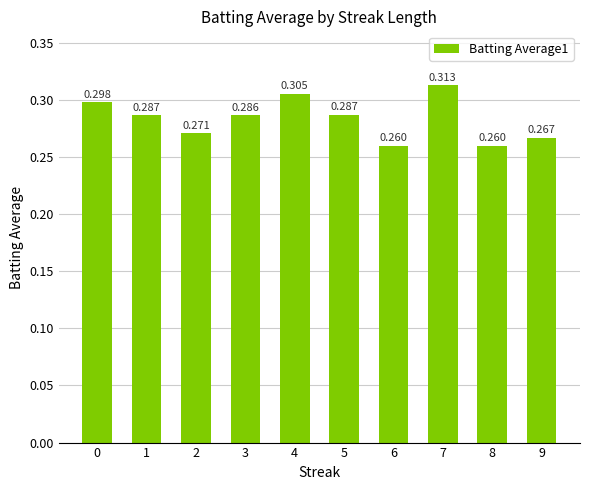

Which label corresponds to the smallest value in the chart?

6